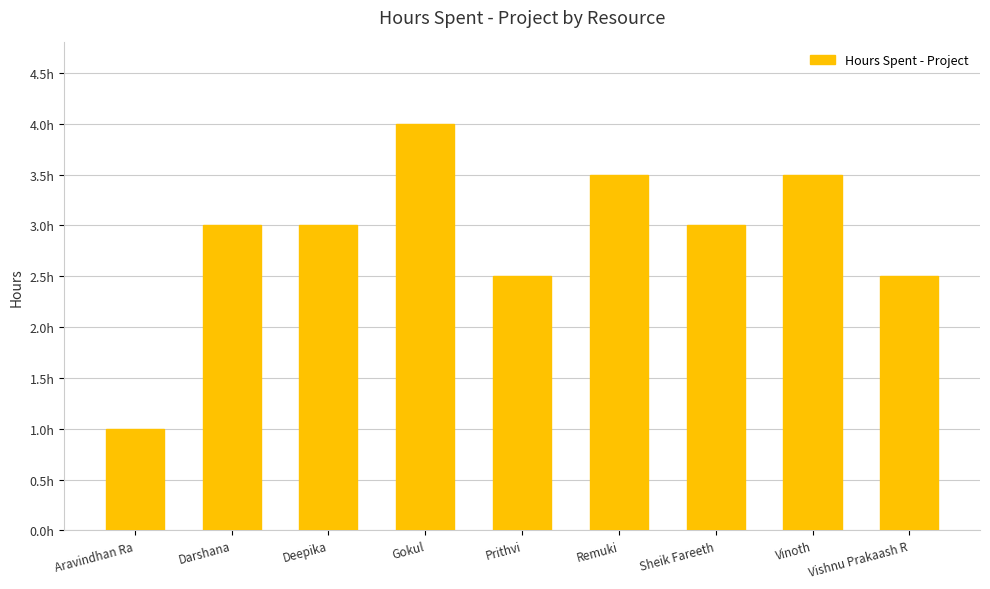

Is it true that the value at Aravindhan Ra is 1.0?

True